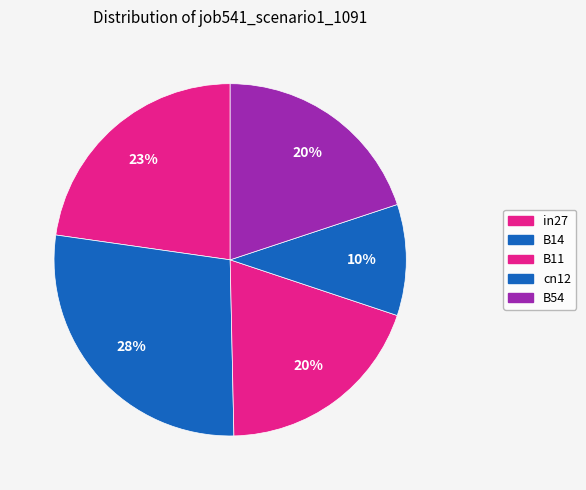

Which slice is the largest?

B14